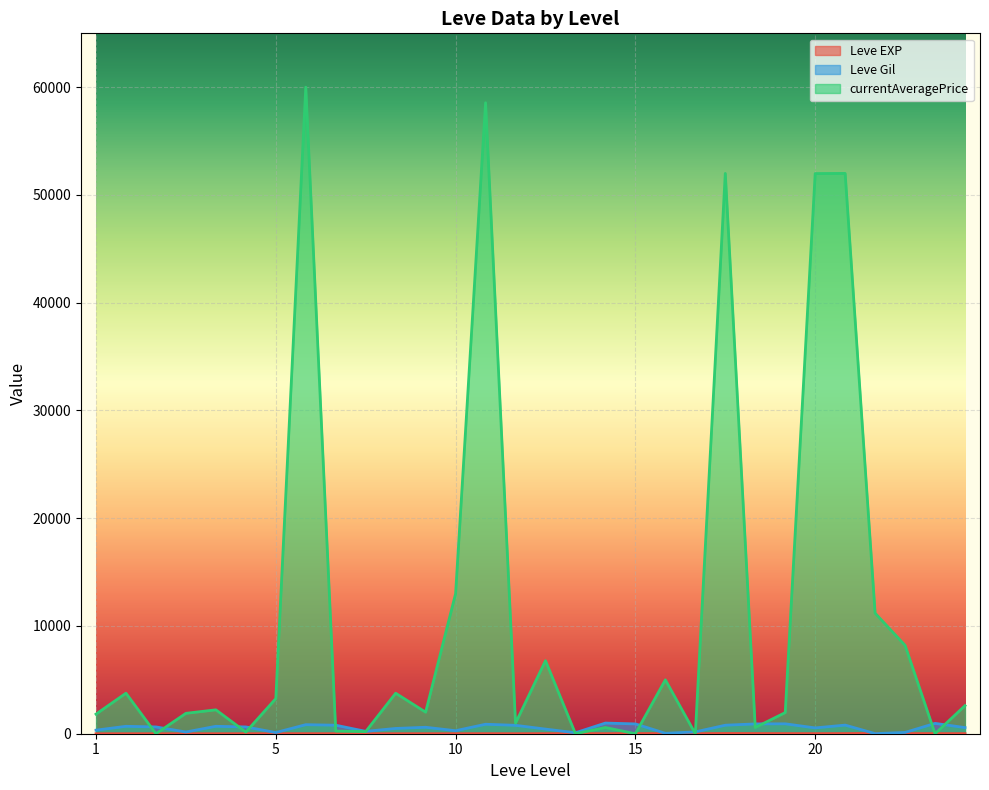

Reading left to right, what are all the values shown in this chart?

Leve EXP: 1.0	1.0	1.0	1.0	1.0	2.0	5.0	6.0	2.0	5.0	2.0	3.0	4.0	7.0	3.0	9.0	13.0	9.0	18.0	13.0	7.0	24.0	18.0	14.0	9.0	16.0	28.0	17.0	12.0	8.0
Leve Gil: 330.0	690.0	630.0	160.0	690.0	630.0	110.0	840.0	790.0	220.0	490.0	600.0	280.0	880.0	780.0	430.0	90.0	990.0	910.0	40.0	170.0	790.0	910.0	920.0	540.0	800.0	10.0	120.0	960.0	570.0
currentAveragePrice: 1820.0	3763.0	0.0	1893.0	2219.0	155.0	3261.0	60000.0	250.0	199.0	3760.0	2000.0	13000.0	58556.0	982.0	6780.0	0.0	578.0	0.0	5000.0	0.0	52000.0	578.0	1963.0	51987.0	52000.0	11183.0	8200.0	0.0	2608.0